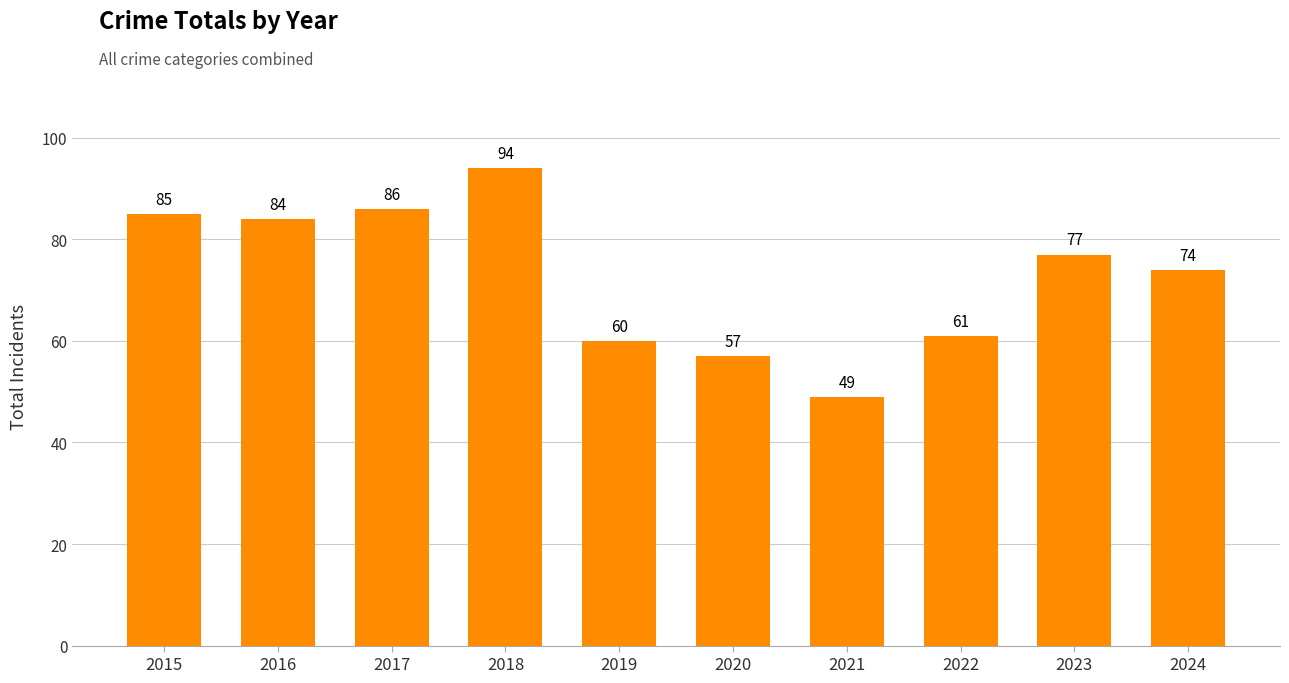

What is the sum of the values at 2015 and 2020?

142